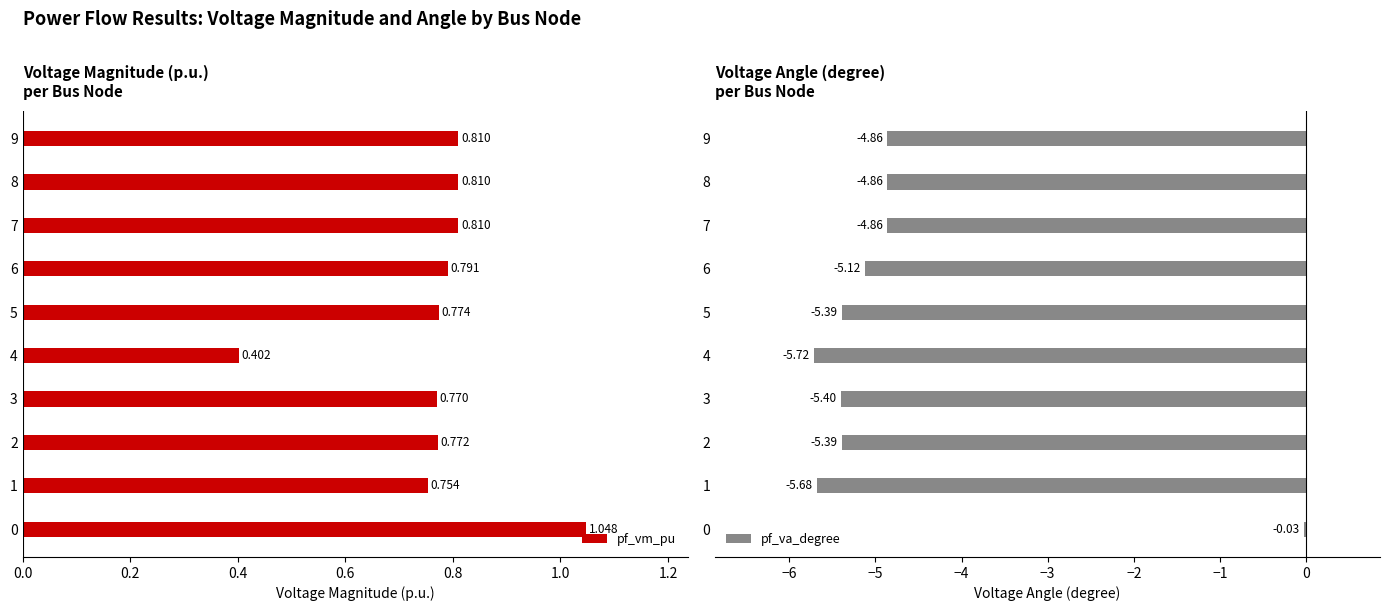

What is the difference between the maximum and second lowest values in the pf_va_degree series?

5.6